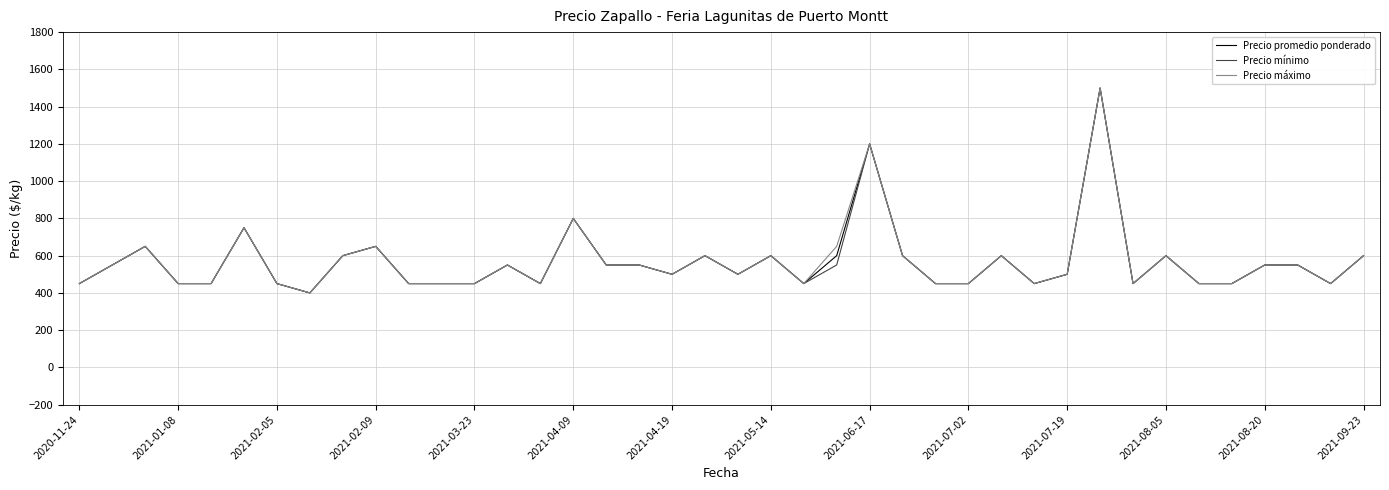

What is the maximum value shown in the chart?

1500